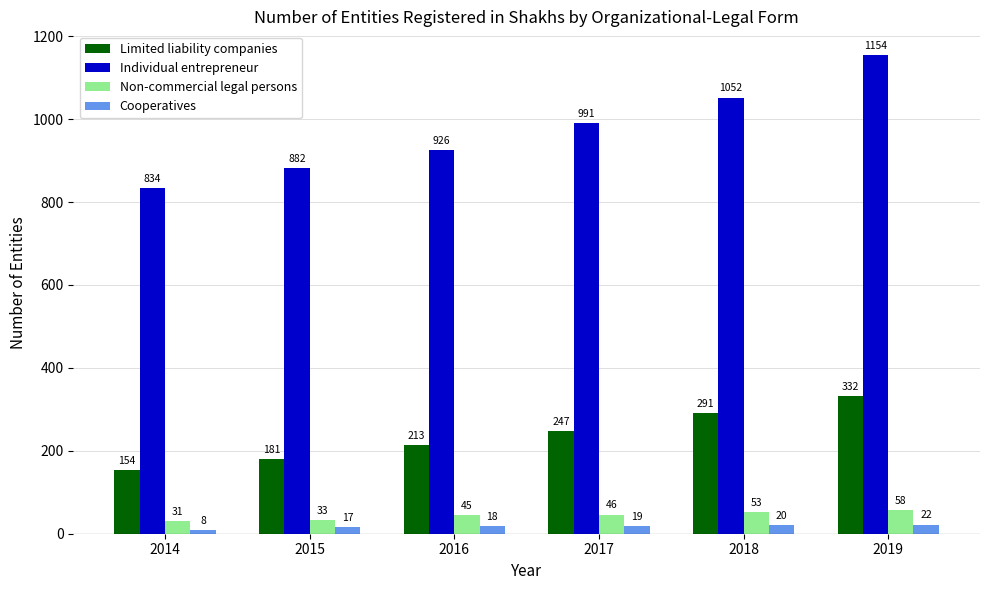

At which label is Individual entrepreneur closest to 994?

2017